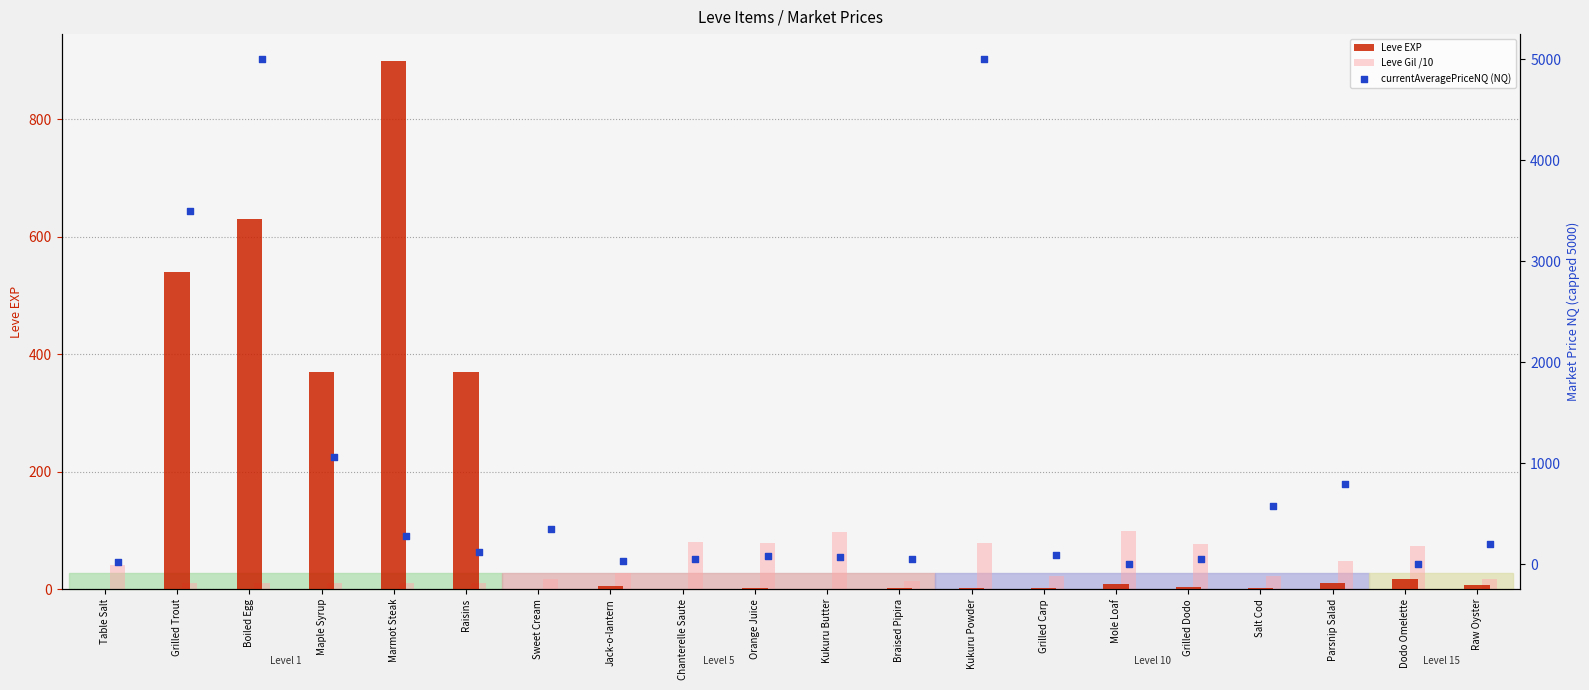

Is the value of currentAveragePriceNQ (NQ) at Boiled Egg greater than the value of Leve Gil /10 at Kukuru Butter?

Yes